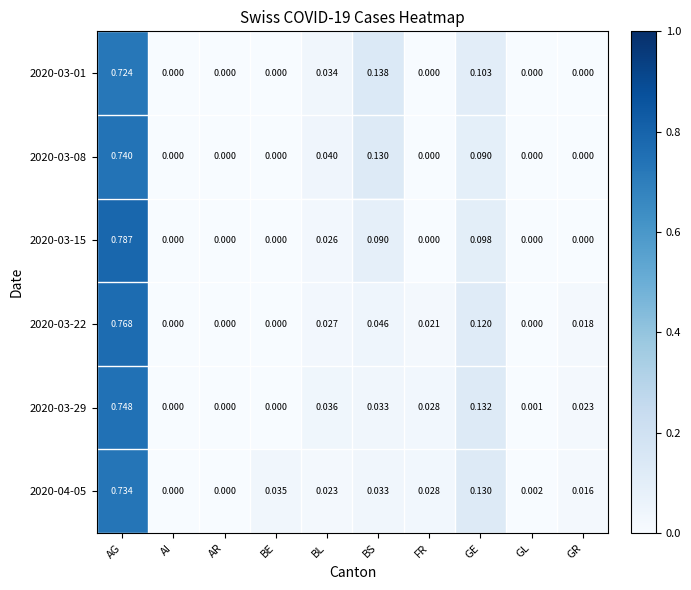

Which label corresponds to the largest value in the chart?

AG